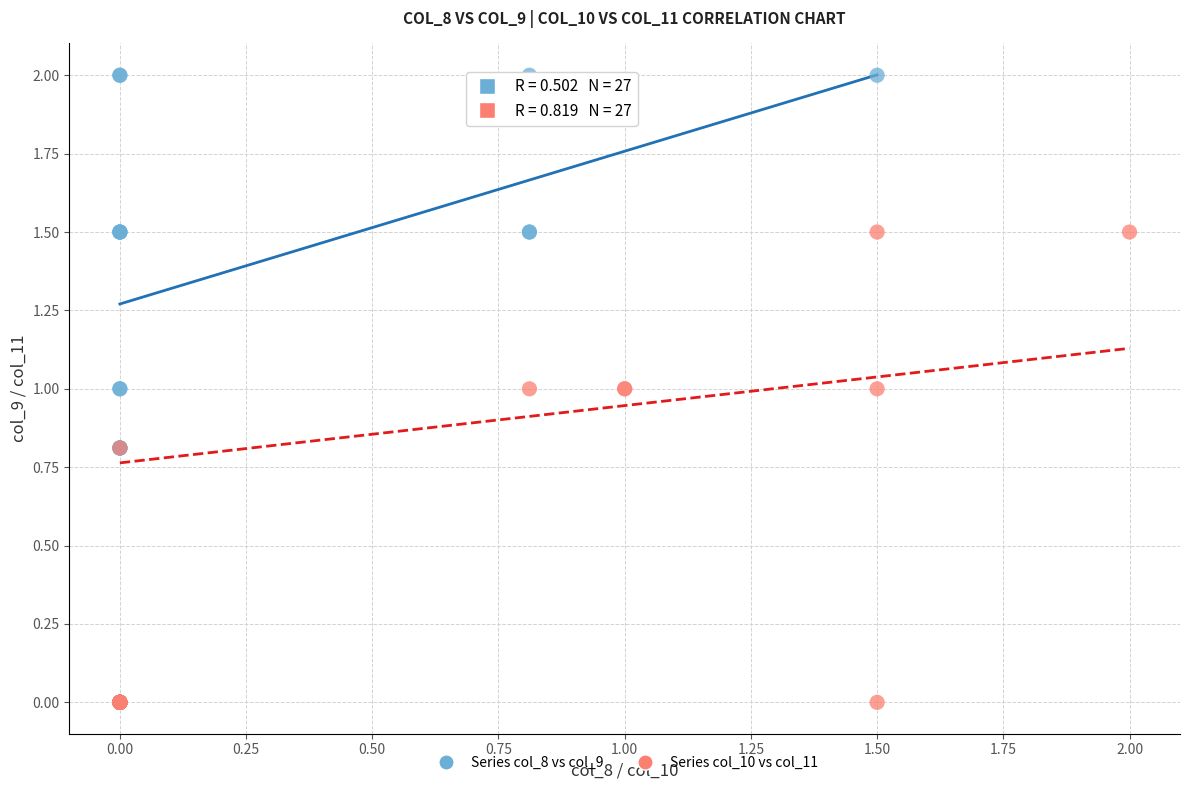

Which series reaches the maximum Y coordinate?

Series col_8 vs col_9